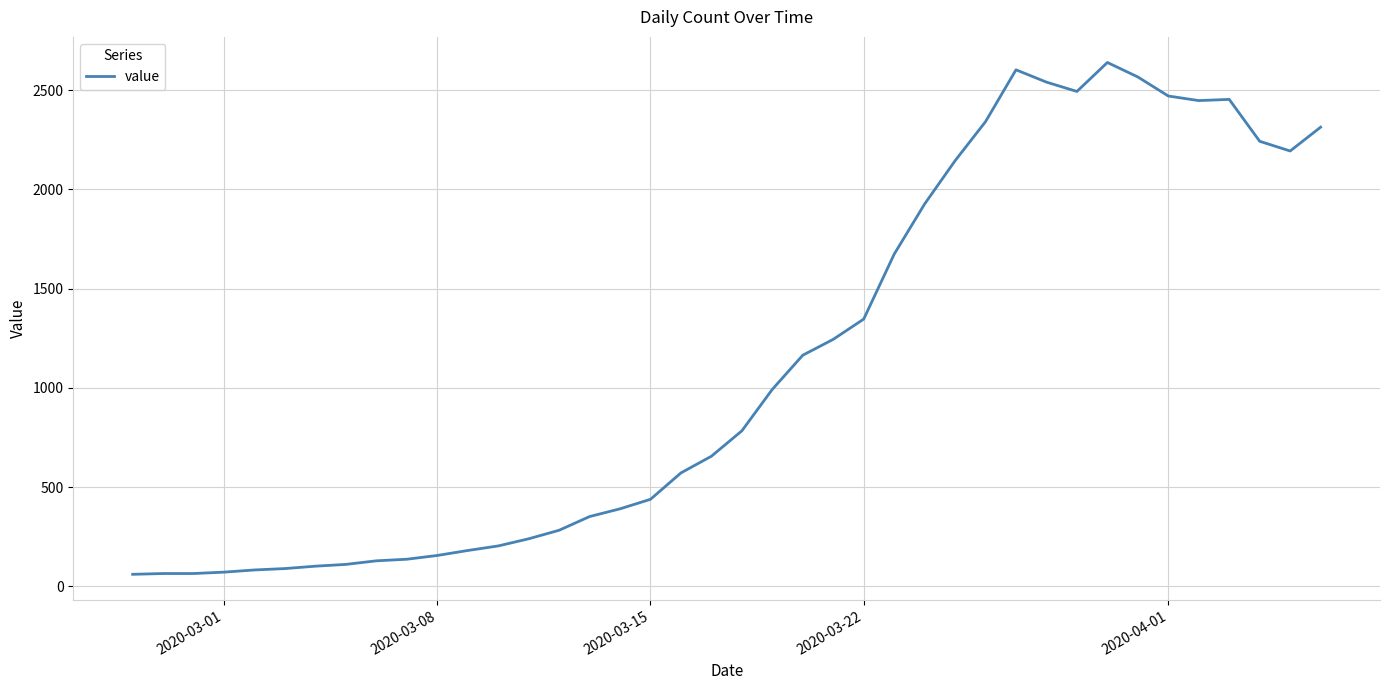

What is the smallest value displayed?

61